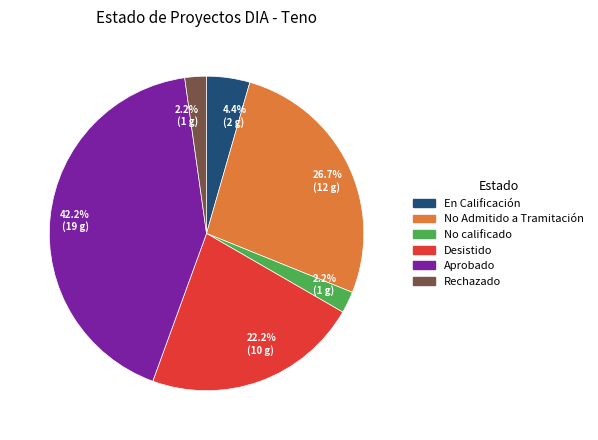

Is there any slice that represents more than half of the pie?

No